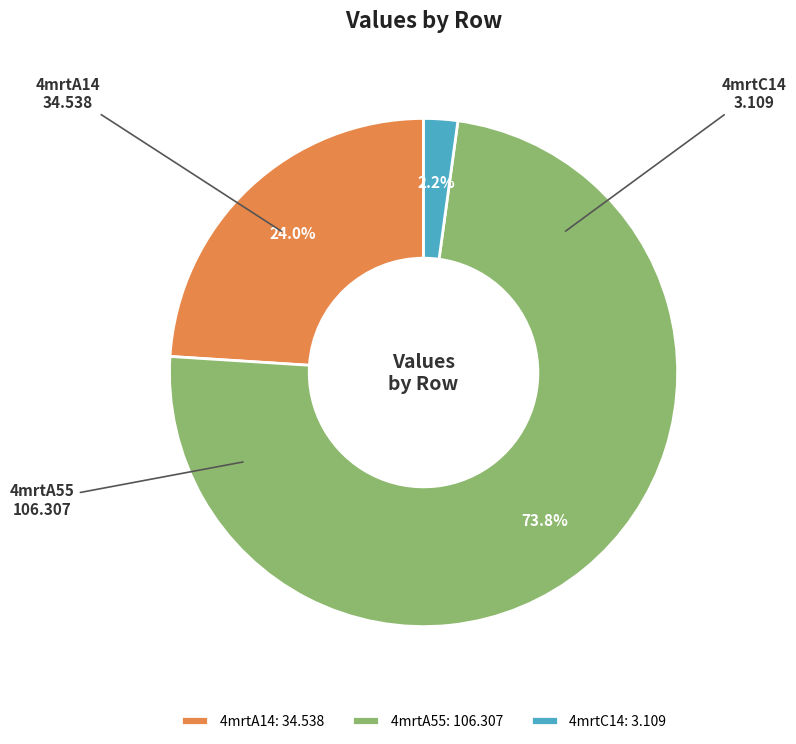

Which category has the biggest portion of the pie?

4mrtA55